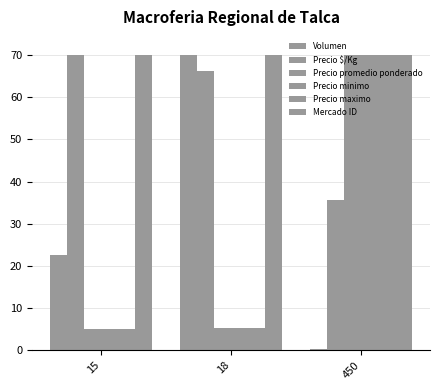

How many categories are shown in the chart?

3